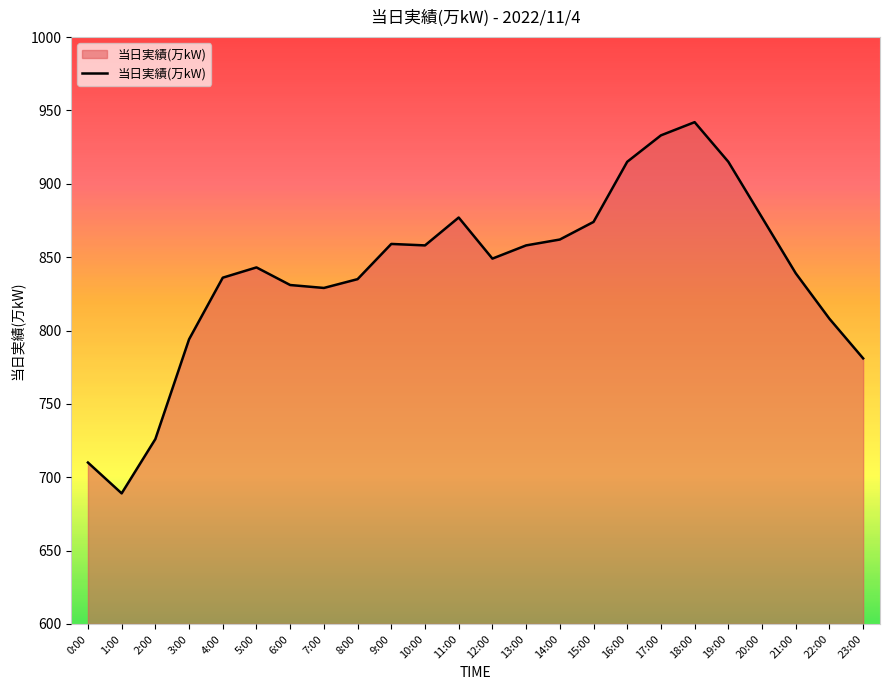

The chart shows a value of 564 at 15:00. True or false?

False